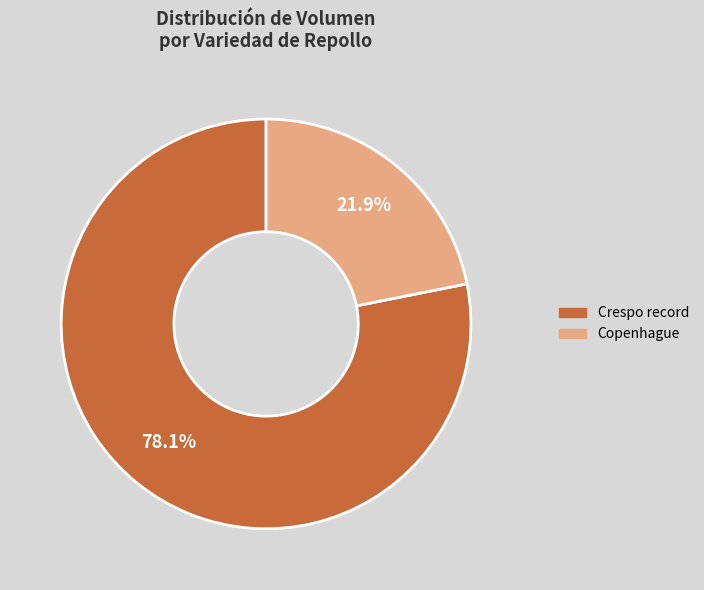

Which has a higher value, Crespo record or Copenhague?

Crespo record